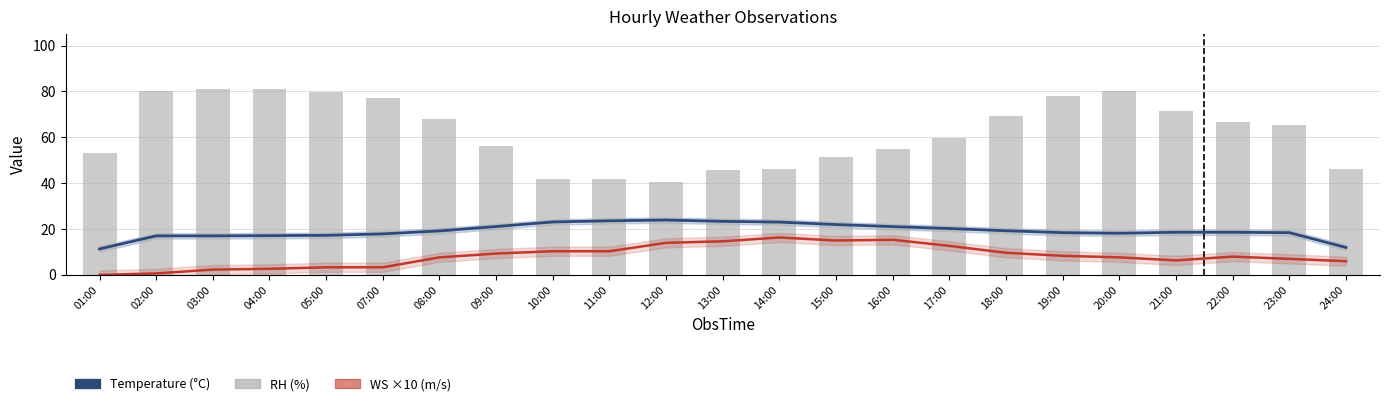

What is the approximate value of RH (%) at 13:00?

45.7